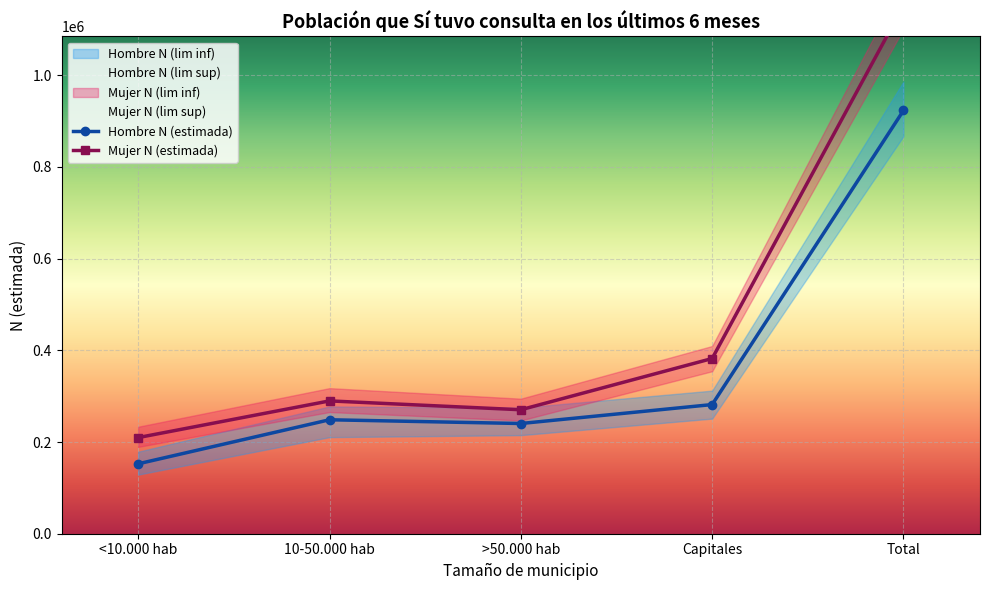

What is the total value across all series at 10-50.000 hab?

1609370